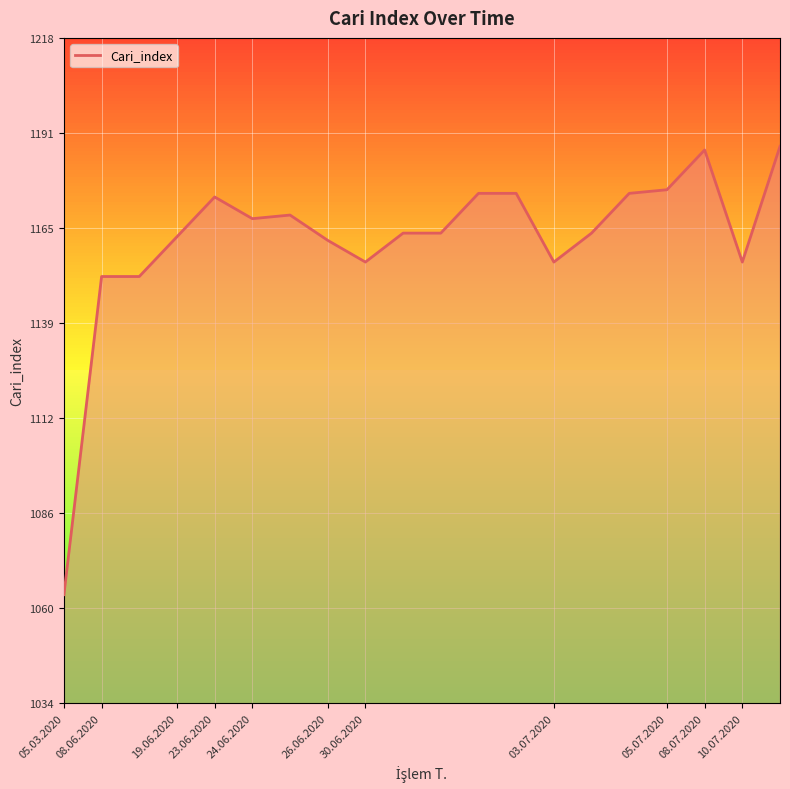

What is the greatest value displayed?

1188